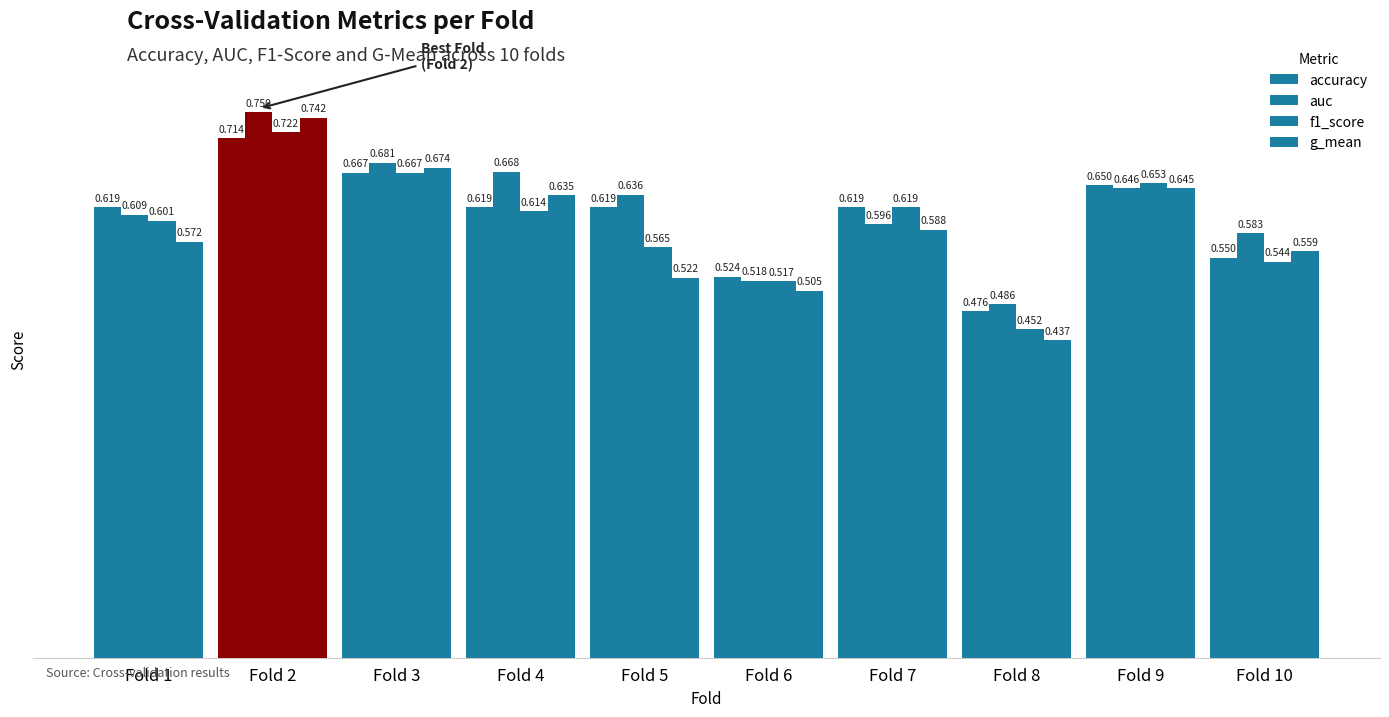

Count the number of categories in the chart.

10